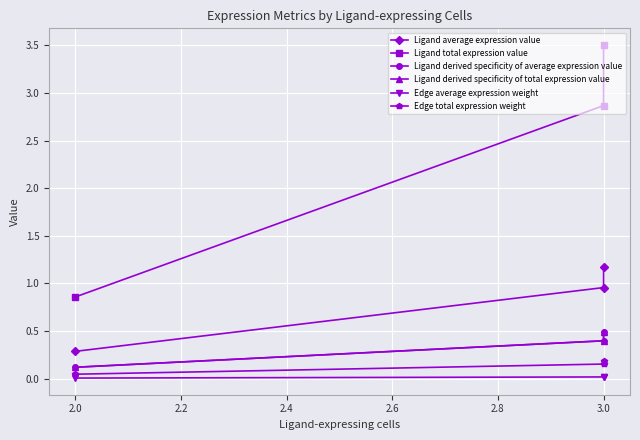

Reading right to left, list all the values displayed in this chart.

Ligand average expression value: 0.3	1.0	1.2
Ligand total expression value: 0.9	2.9	3.5
Ligand derived specificity of average expression value: 0.1	0.4	0.5
Ligand derived specificity of total expression value: 0.1	0.4	0.5
Edge average expression weight: 0.0	0.0	0.0
Edge total expression weight: 0.0	0.2	0.2